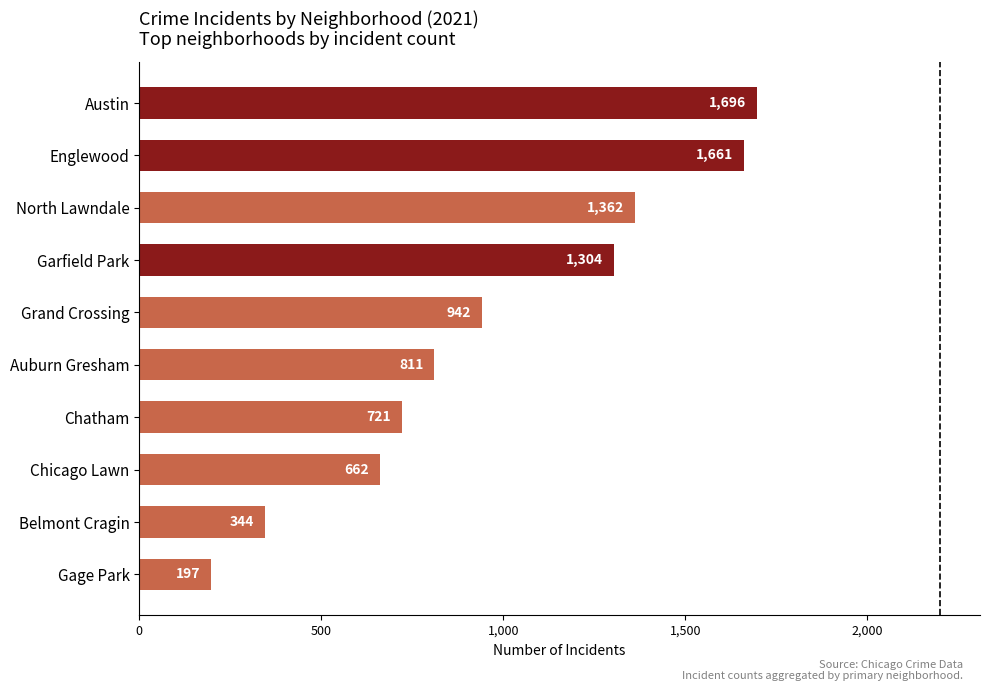

What is the difference between the values at Chatham and Gage Park?

524